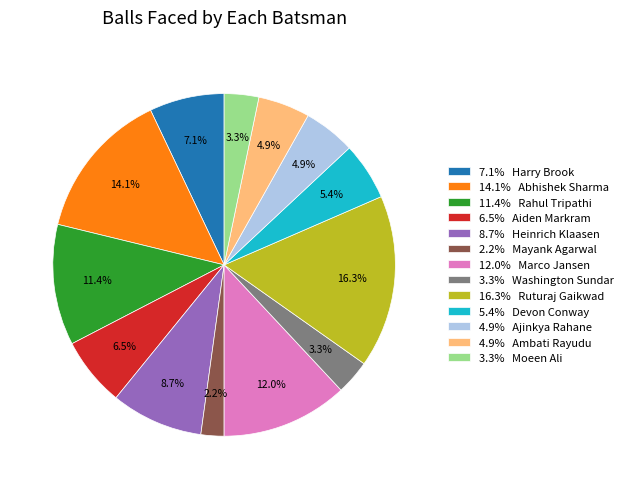

Which has a higher value, 6.5% Aiden Markram or 4.9% Ambati Rayudu?

6.5% Aiden Markram